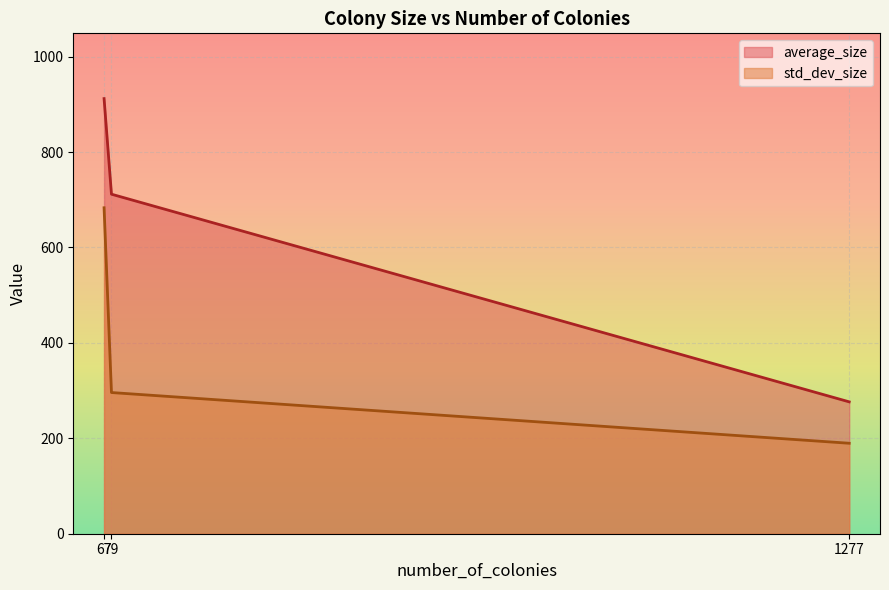

Which series has the largest total across all categories?

average_size